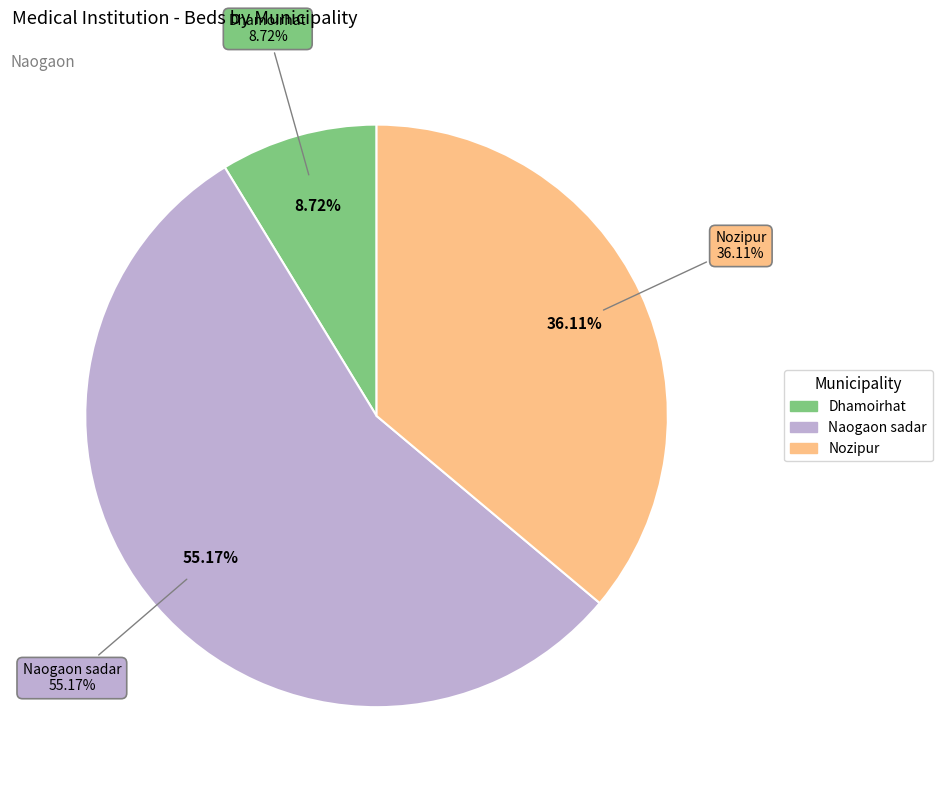

Count the number of slices in the pie.

3